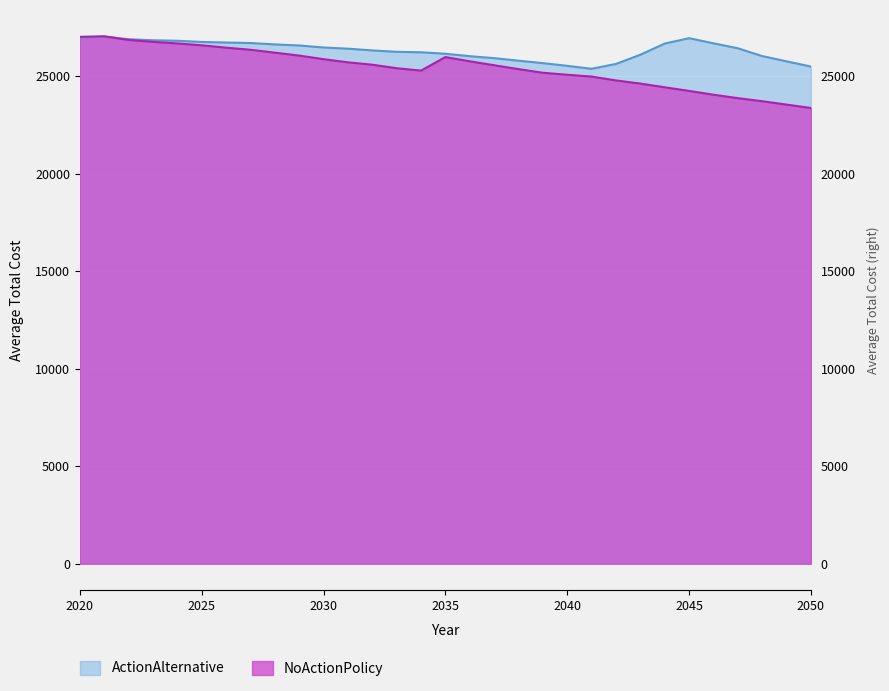

What is the difference between the second highest and second lowest values in the NoActionPolicy series?

3475.8